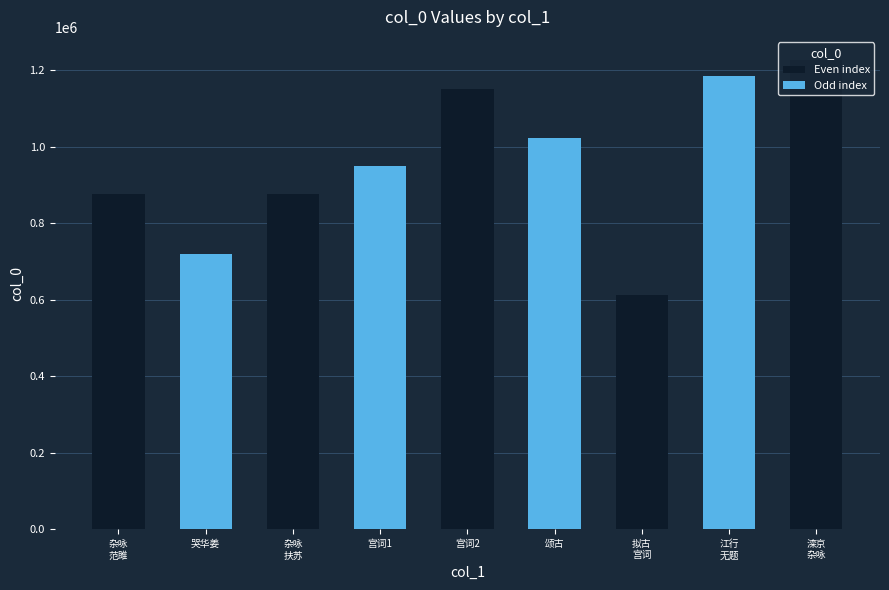

True or false: the data shows 235626 at 颂古.

False